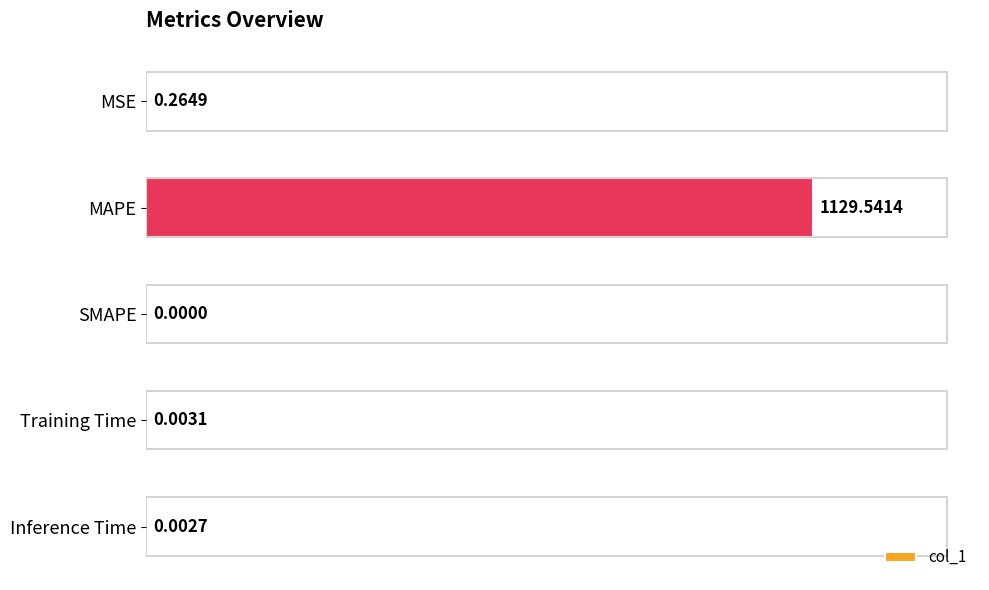

Between MSE and Inference Time, which is larger?

MSE